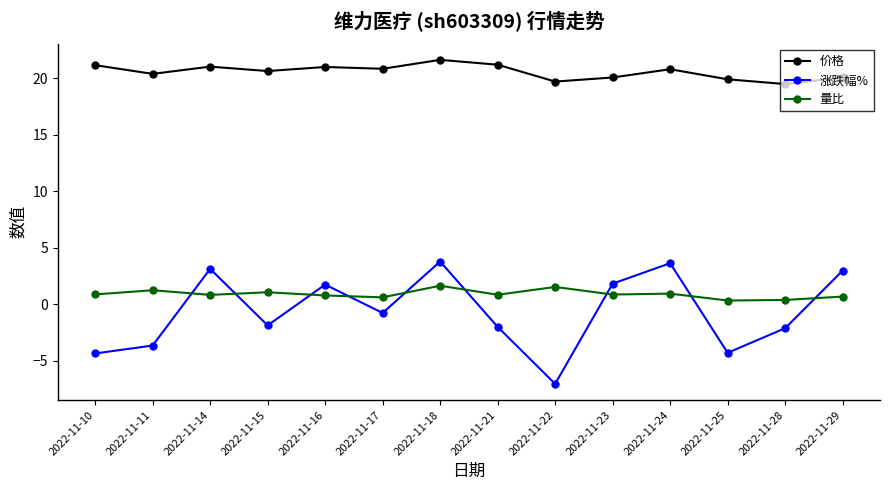

What value does the 价格 series have at 2022-11-14?

21.0